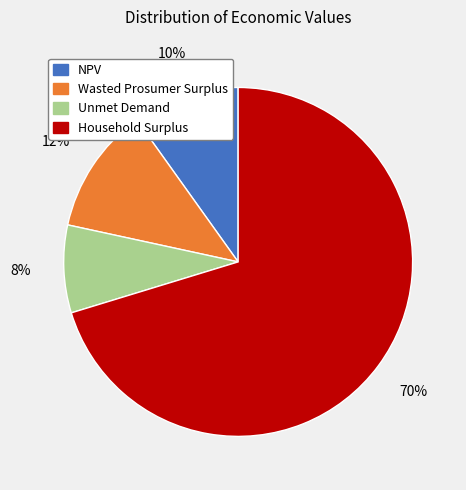

To the nearest percent, what percentage of the pie is Unmet Demand?

8%